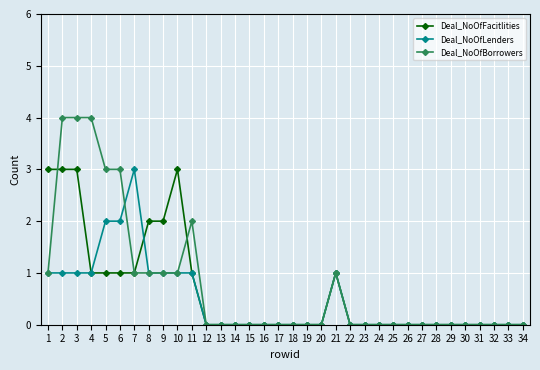

True or false: Deal_NoOfLenders has more than 1 interior local peaks.

True